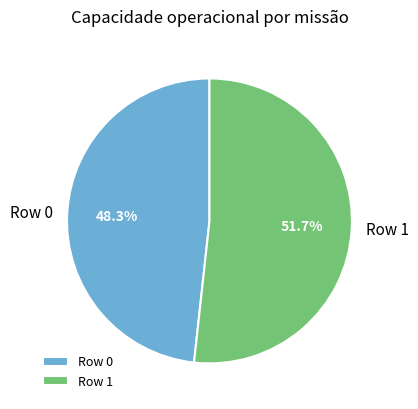

Which category has the smallest portion of the pie?

Row 0